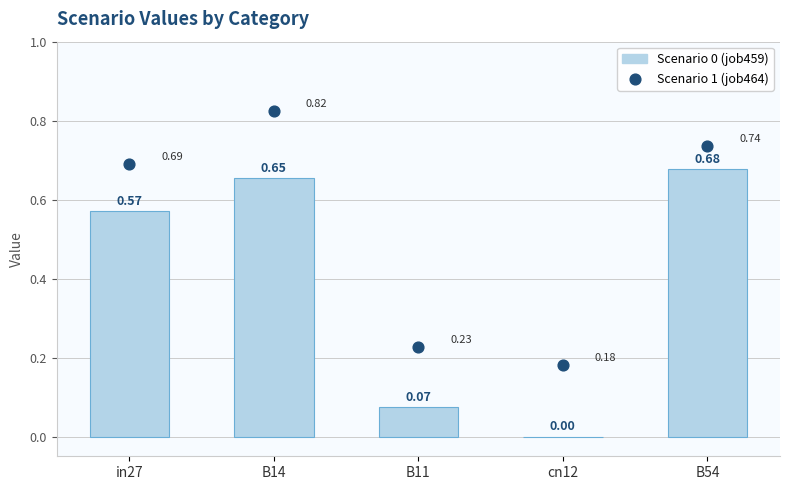

At how many categories does at least one series exceed 0?

5